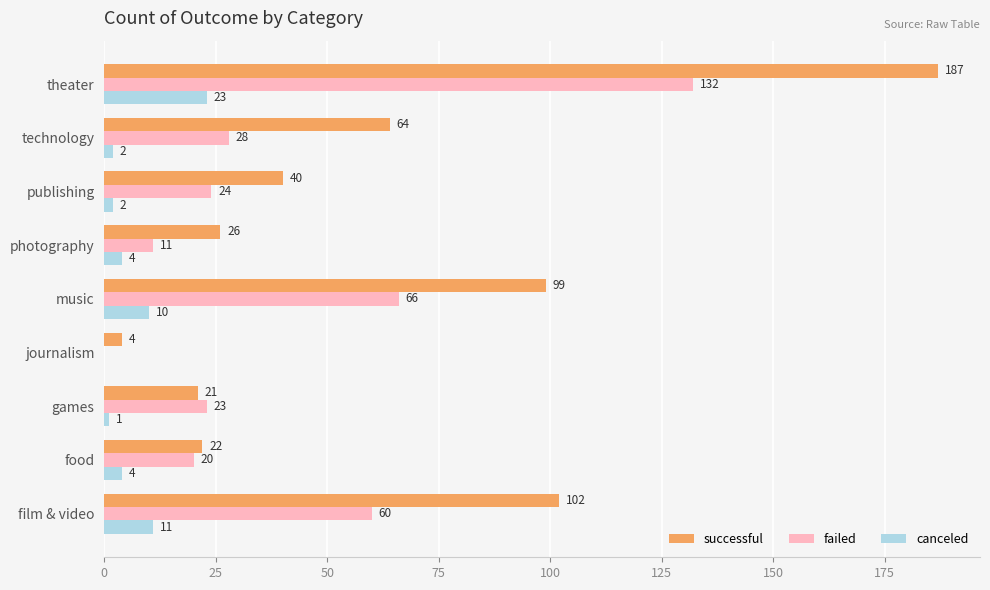

How many series are shown in this chart?

3